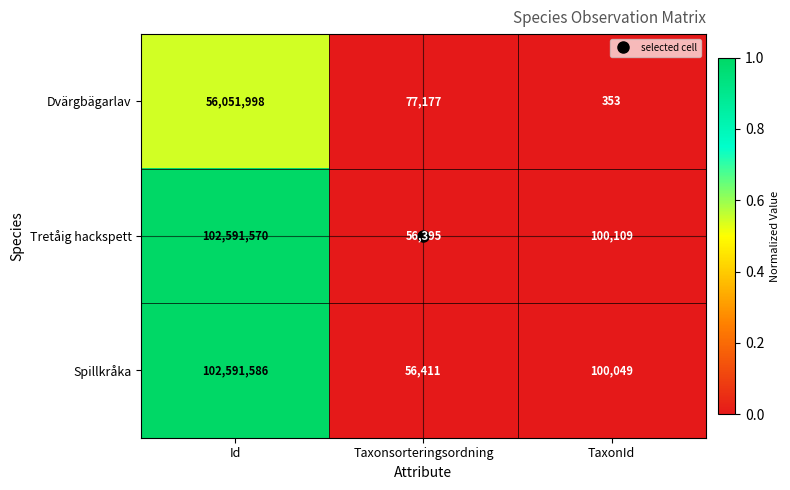

At which category is the sum across all series the highest?

Id